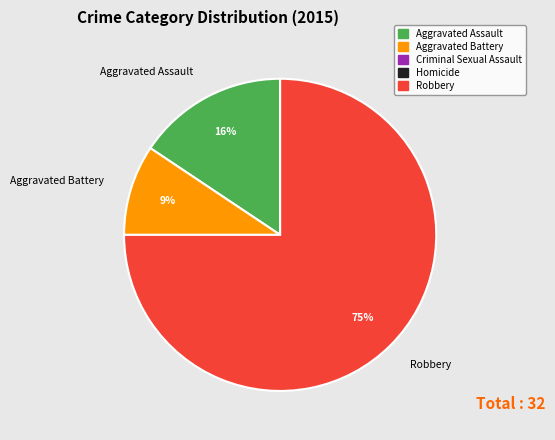

To the nearest percent, what is the difference between the largest and smallest slice percentages?

66%